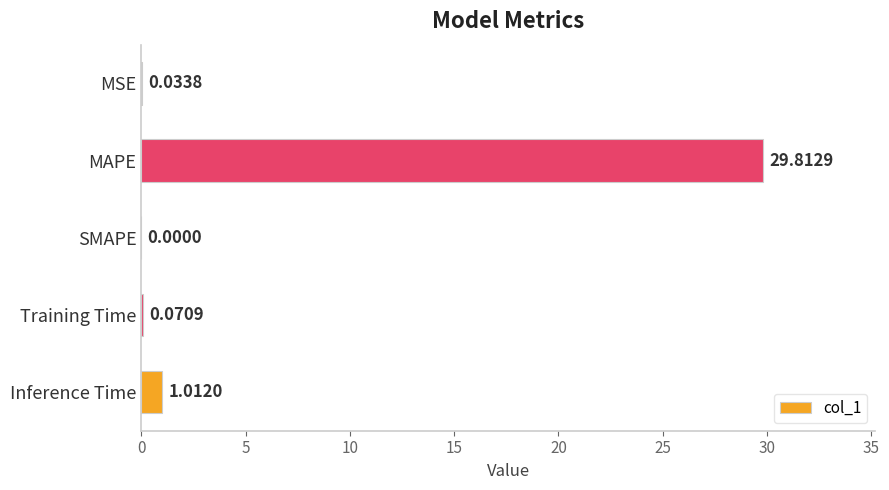

What is the change in value from SMAPE to Inference Time?

+1.0